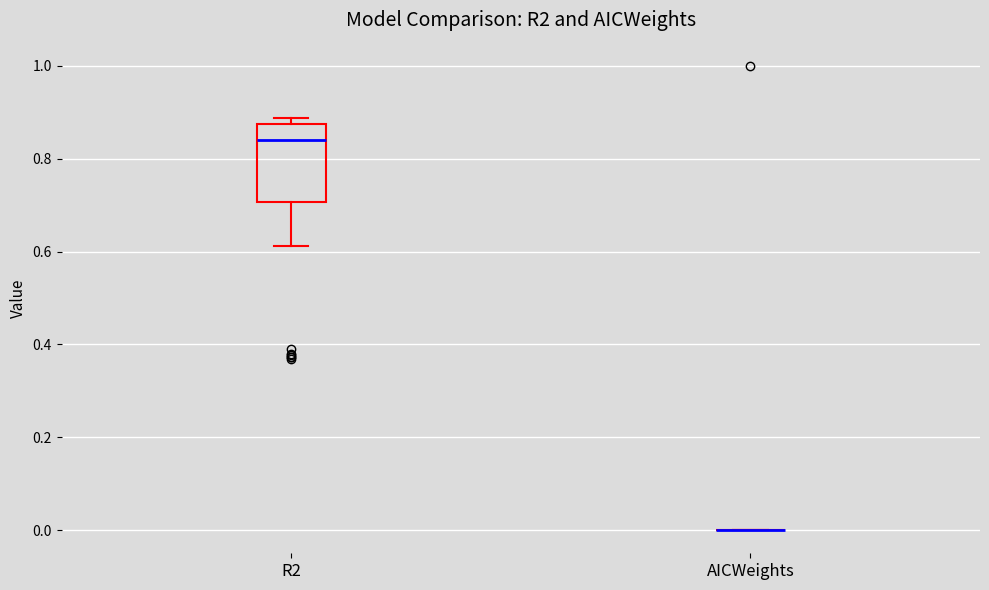

Reading left to right, read every box against the y-axis: the position of its median line, the range the box covers, and the ends of its whiskers. The values are not printed on the chart, so give them approximately, as read against the axis.

R2: median 0.84, box 0.70 to 0.88, whiskers 0.62 to 0.88 (just above the box's upper edge)
AICWeights: box collapsed to a line at 0.00, whiskers 0.00 to 0.00